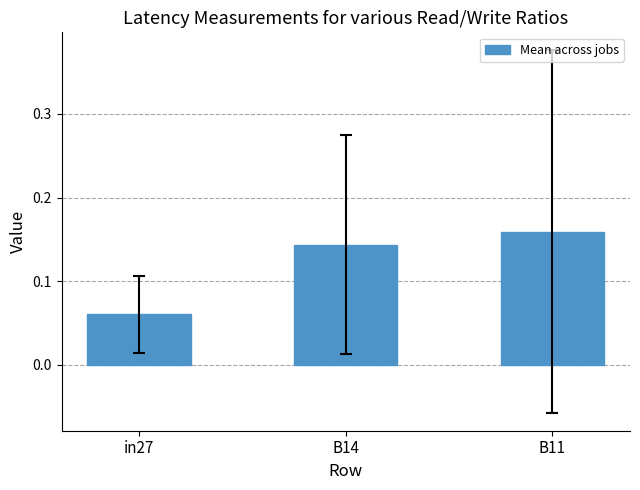

The value at B11 is 0.1. True or false?

False